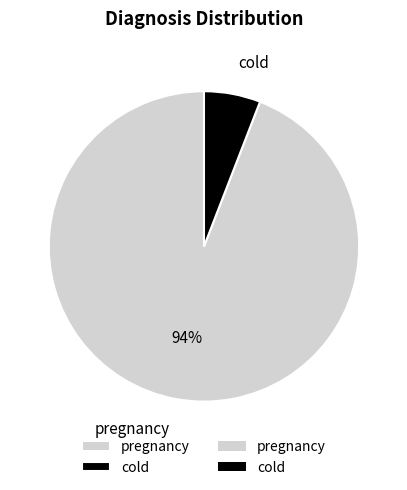

Combined, do cold and pregnancy account for over 50%?

Yes